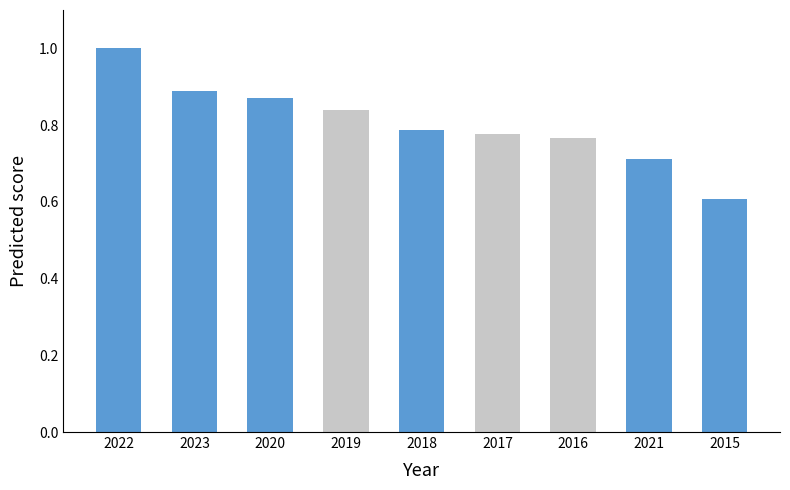

Rank the categories by value from lowest to highest.

2015, 2021, 2016, 2017, 2018, 2019, 2020, 2023, 2022